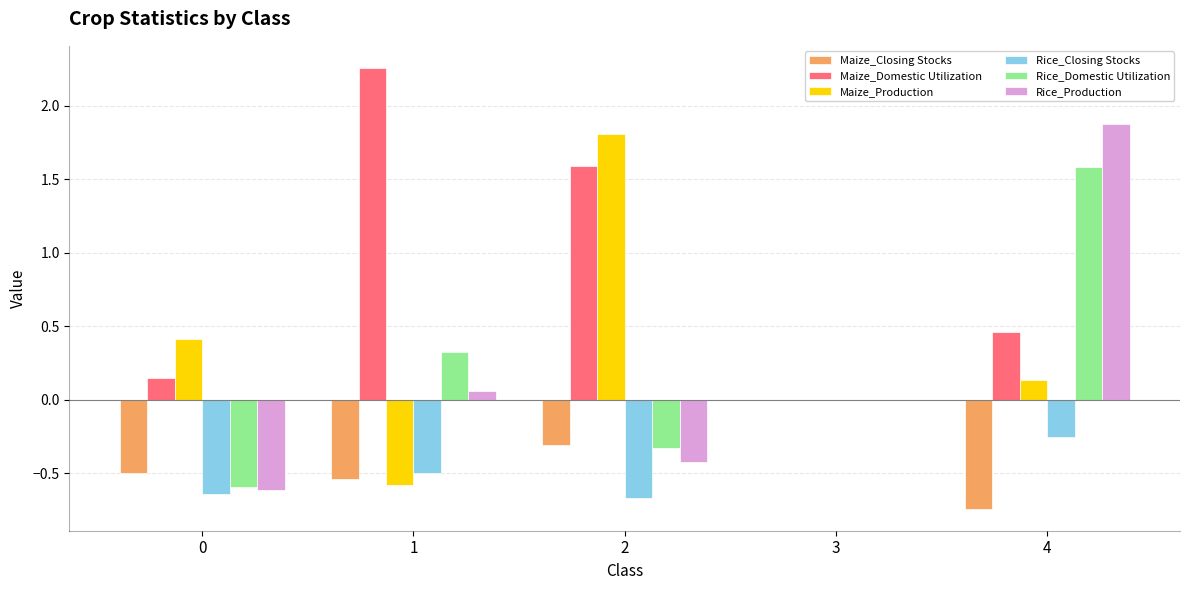

How many data points does each series have?

5